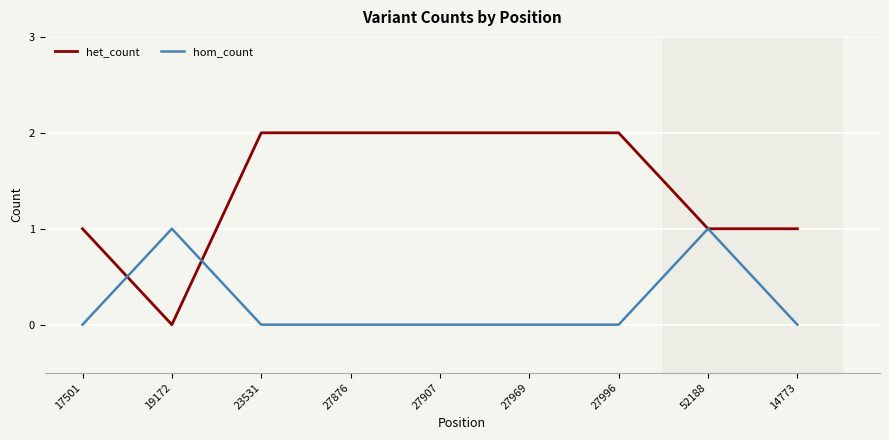

Which series has the largest total across all categories?

het_count